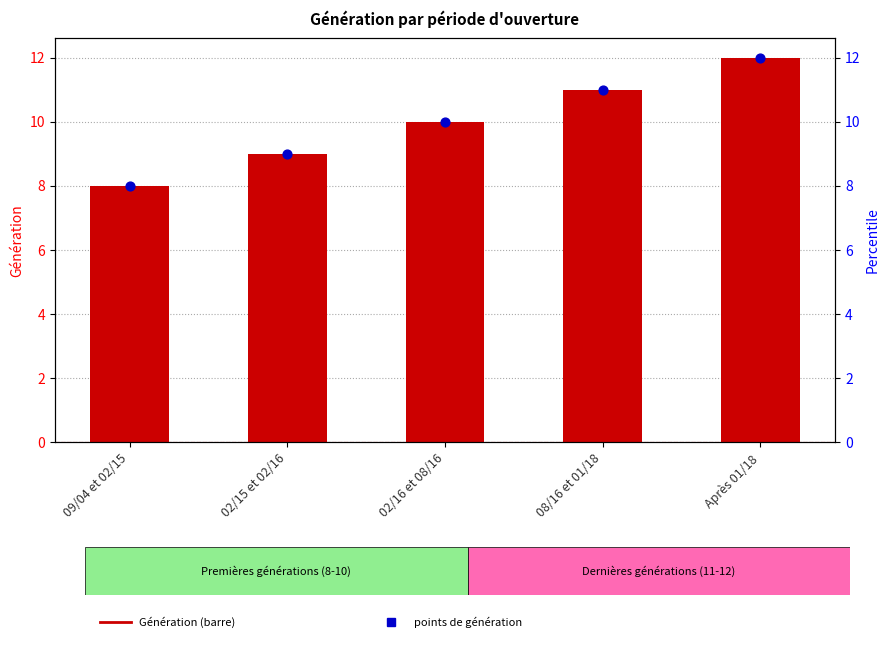

Which series has the largest total across all categories?

Génération